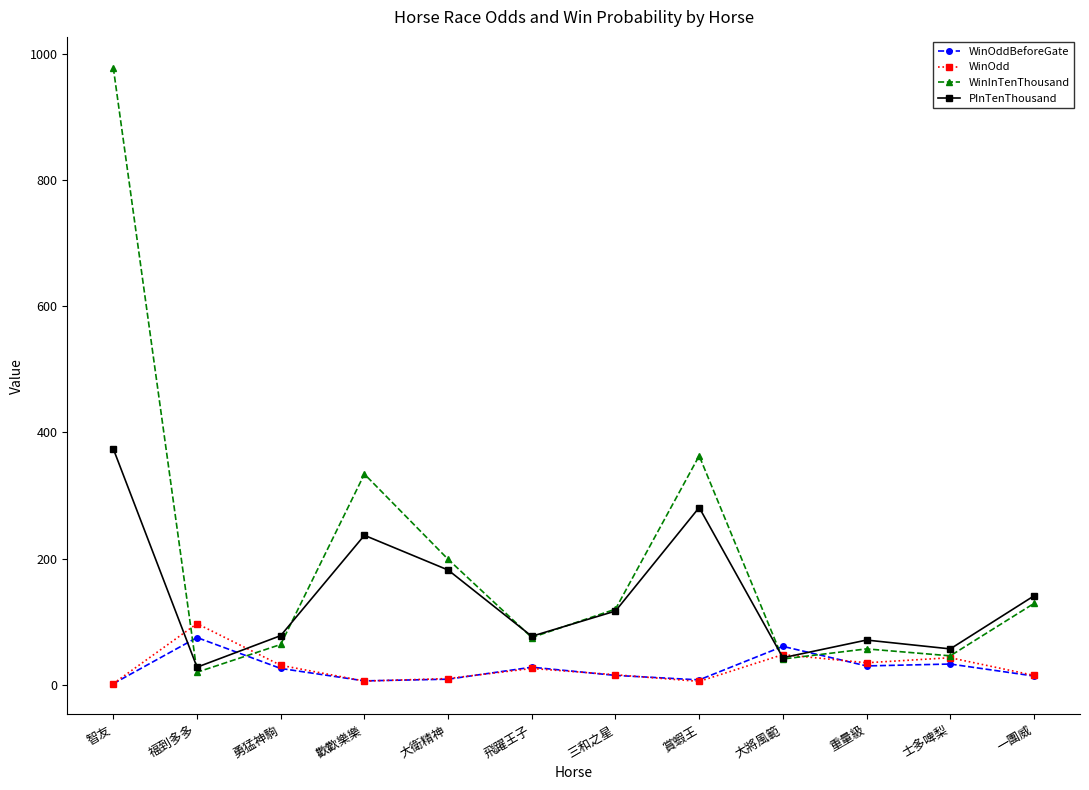

Where is the first local maximum for WinOddBeforeGate?

福到多多